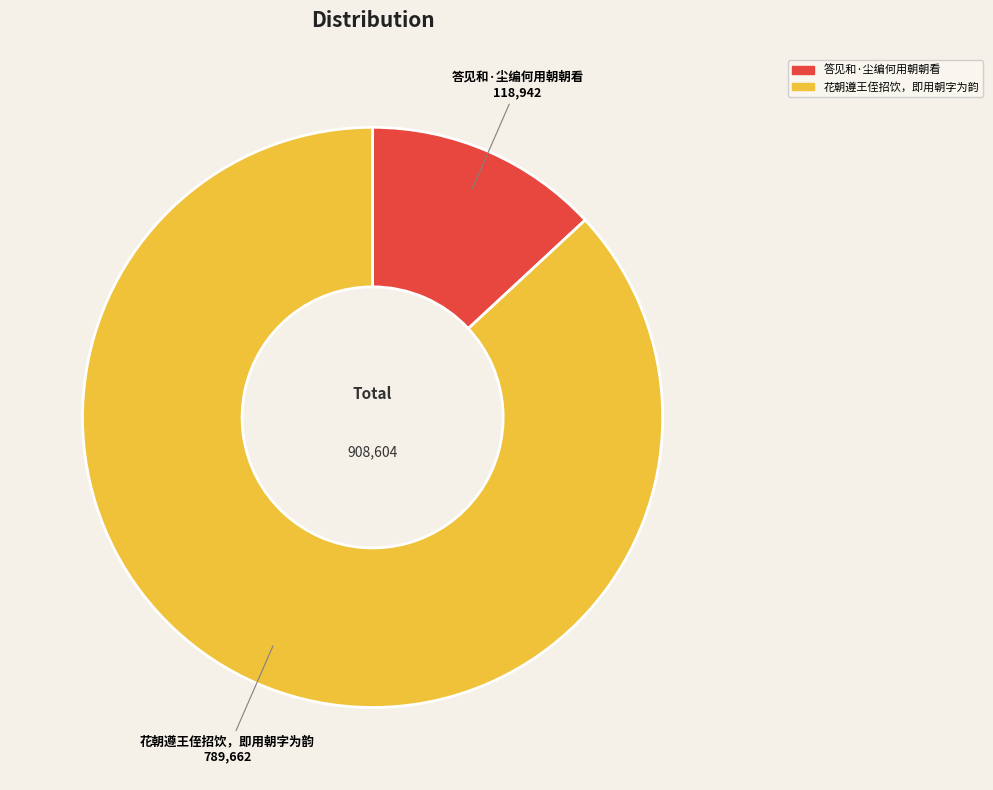

Is it true that 花朝遵王侄招饮，即用朝字为韵 is 87% of the pie?

True